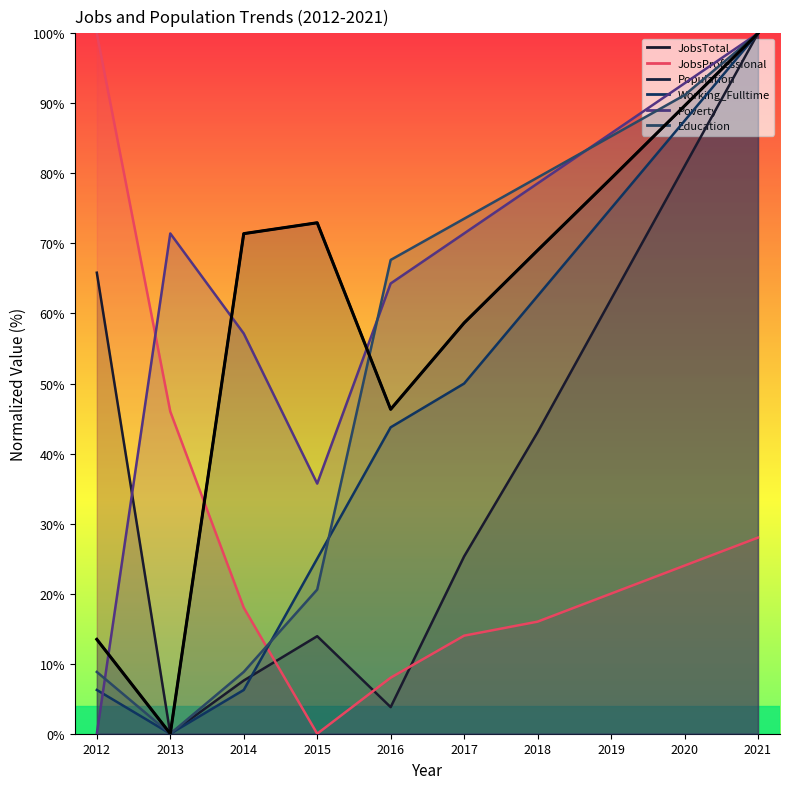

What is the value of the Population point at the 1st from the left?

13.5